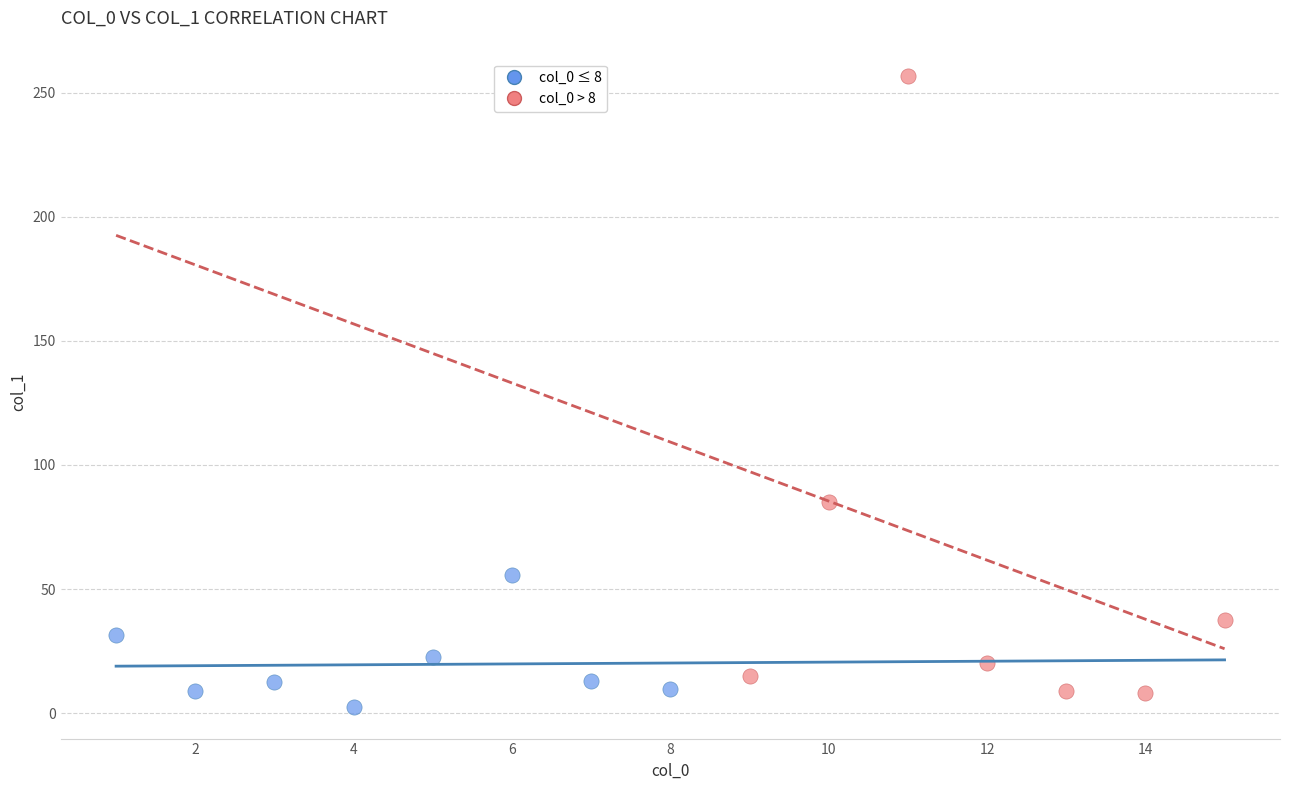

Which series reaches the maximum Y coordinate?

col_0 > 8